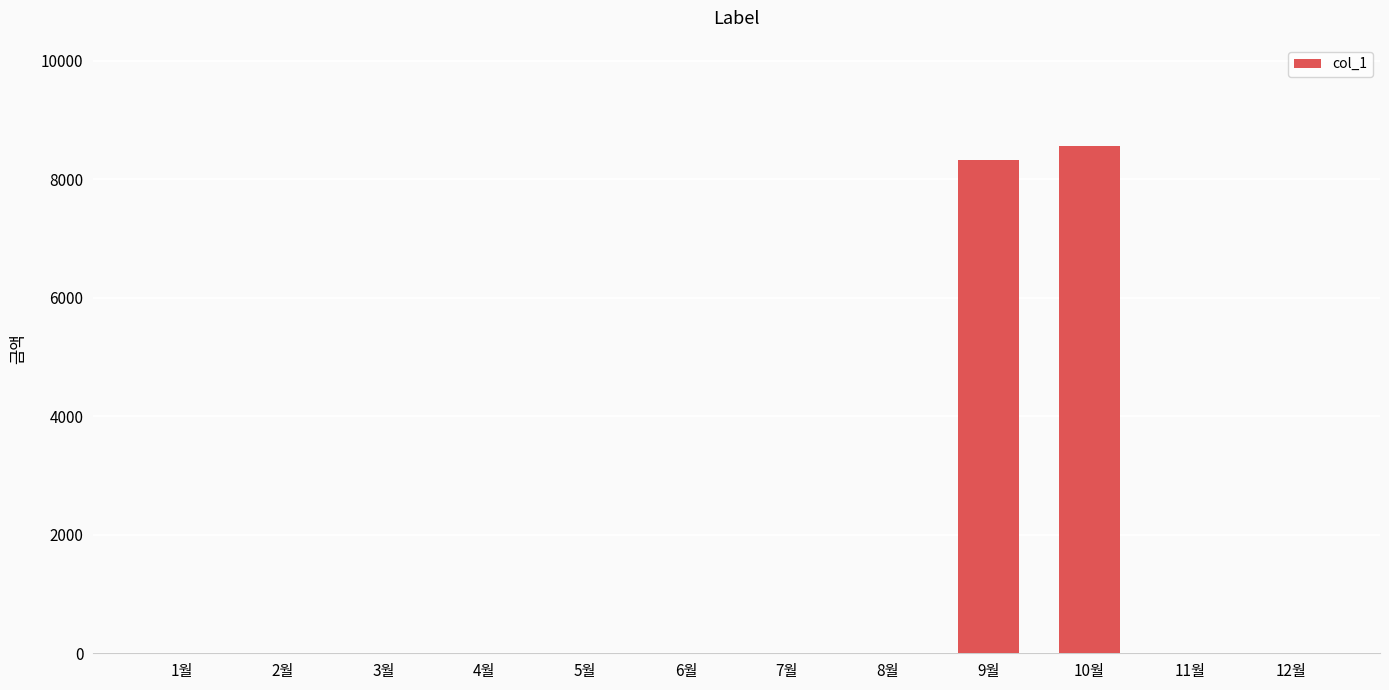

Reading left to right, list all the values displayed in this chart.

0	0	0	0	0	0	0	0	8320	8560	0	0